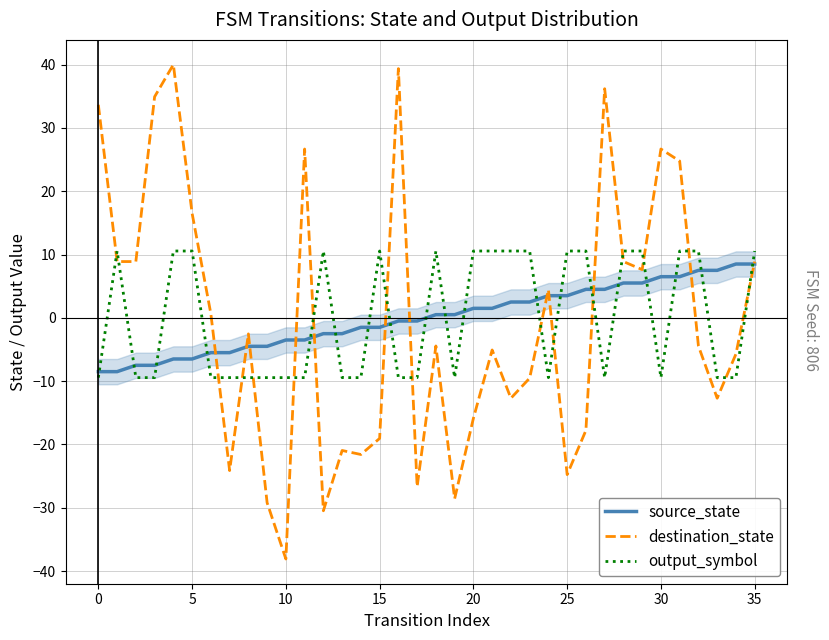

What is the highest value of the source_state series?

8.5